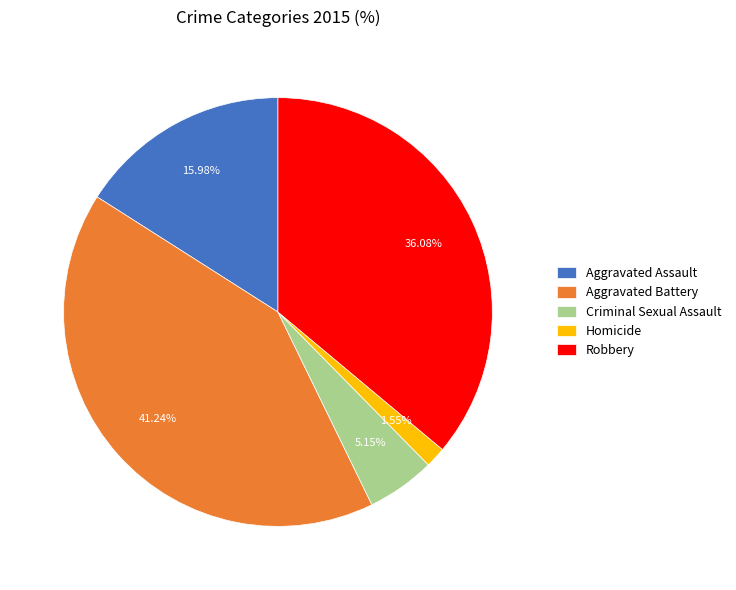

What percentage do Robbery and Homicide together represent?

37.6%